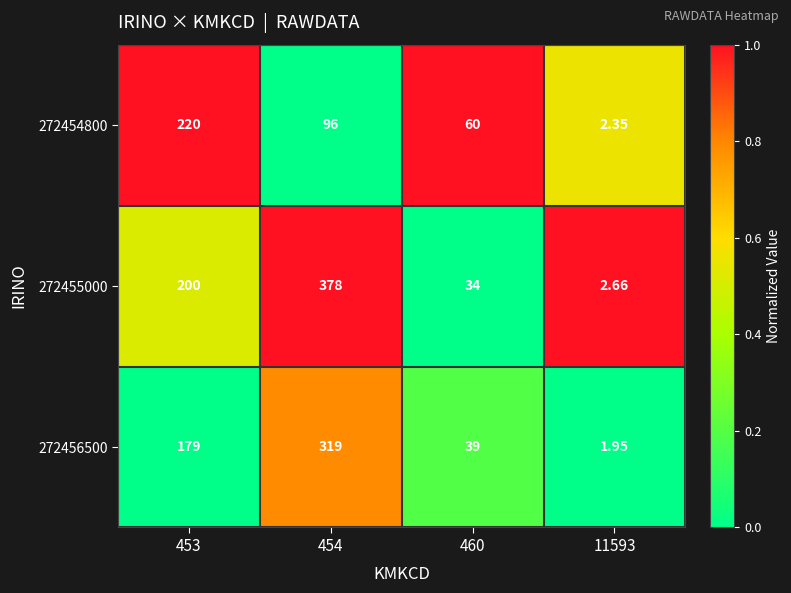

Is the value of 272456500 at 460 greater than the value of 272455000 at 11593?

Yes